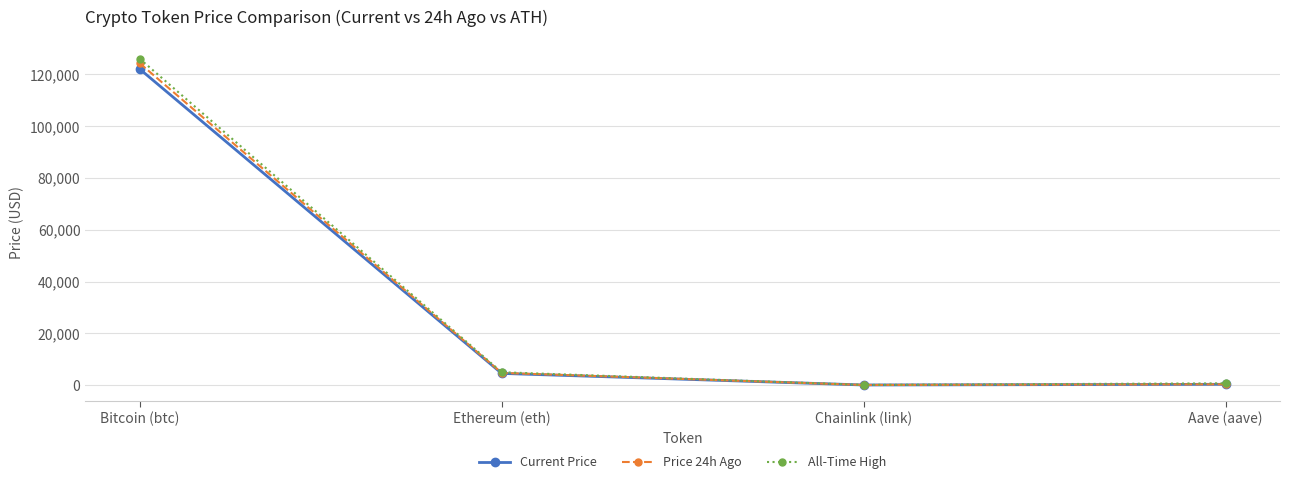

Rank the series by their maximum value, from lowest to highest.

Current Price, Price 24h Ago, All-Time High